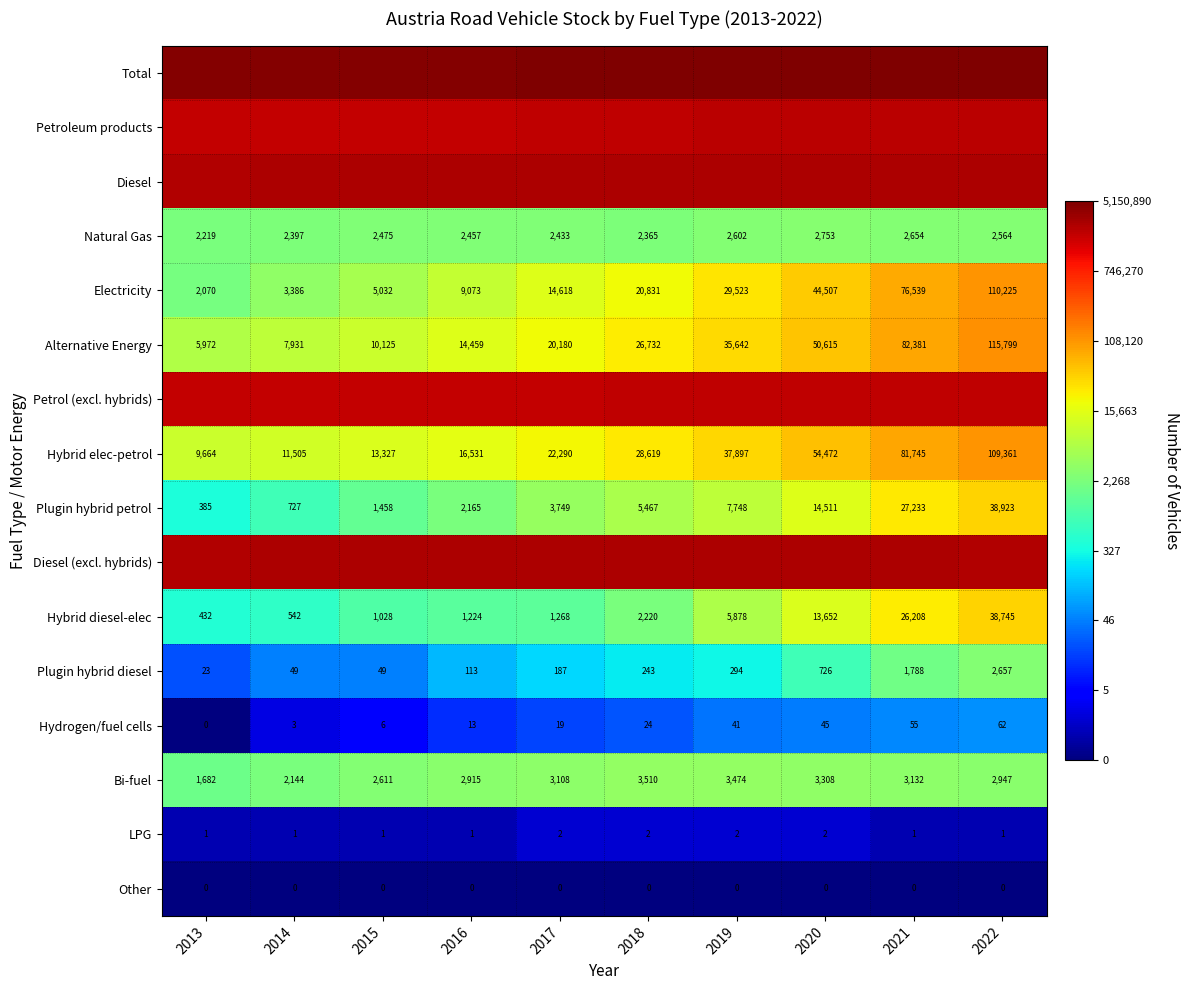

Is the value of Hybrid diesel-elec at 2022 greater than the value of Hybrid elec-petrol at 2015?

Yes